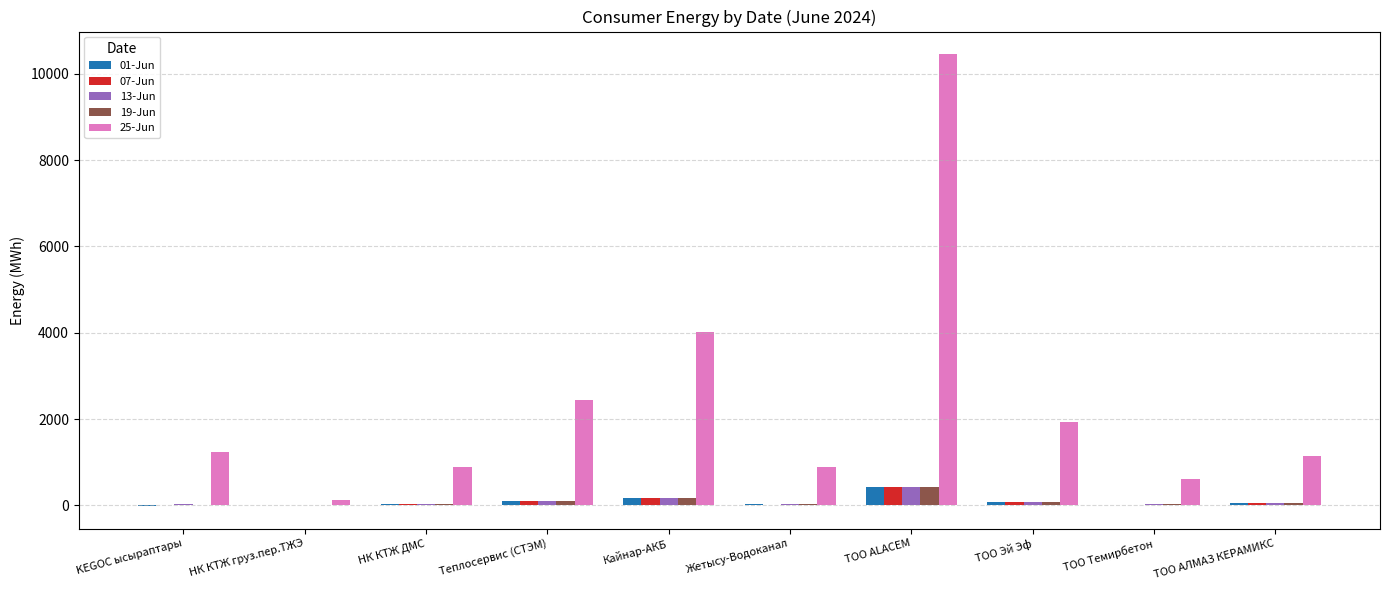

Which category has the highest value in the 13-Jun series?

ТОО ALACEM